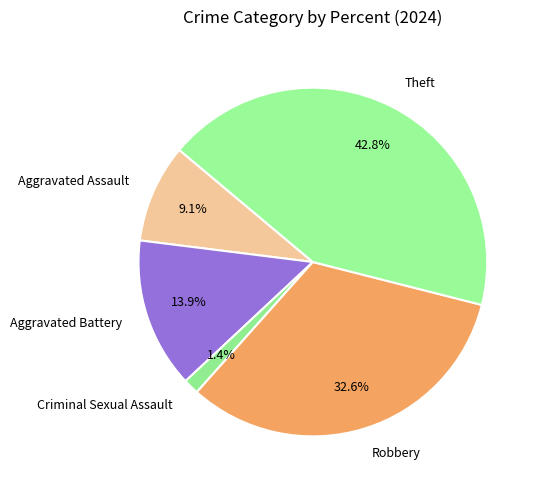

To the nearest percent, what percentage of the pie is Aggravated Assault?

9%